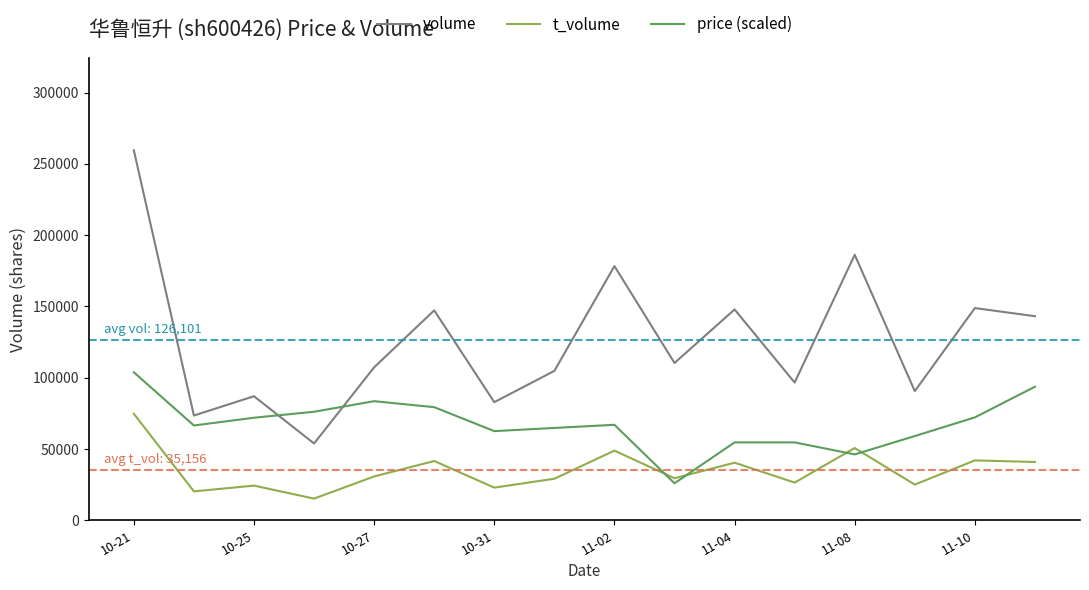

Which series has the widest spread of values?

volume